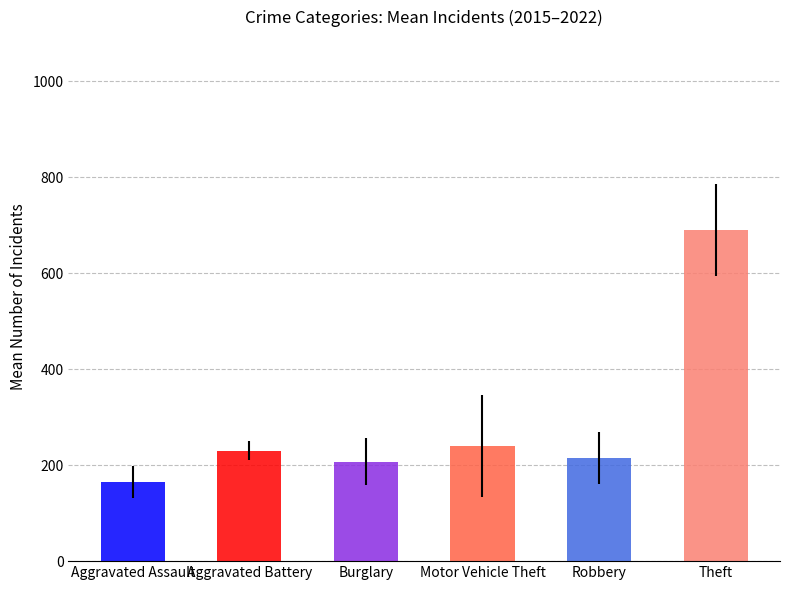

Is the value of Aggravated Assault at 2018 greater than the value of Aggravated Battery at 2019?

No